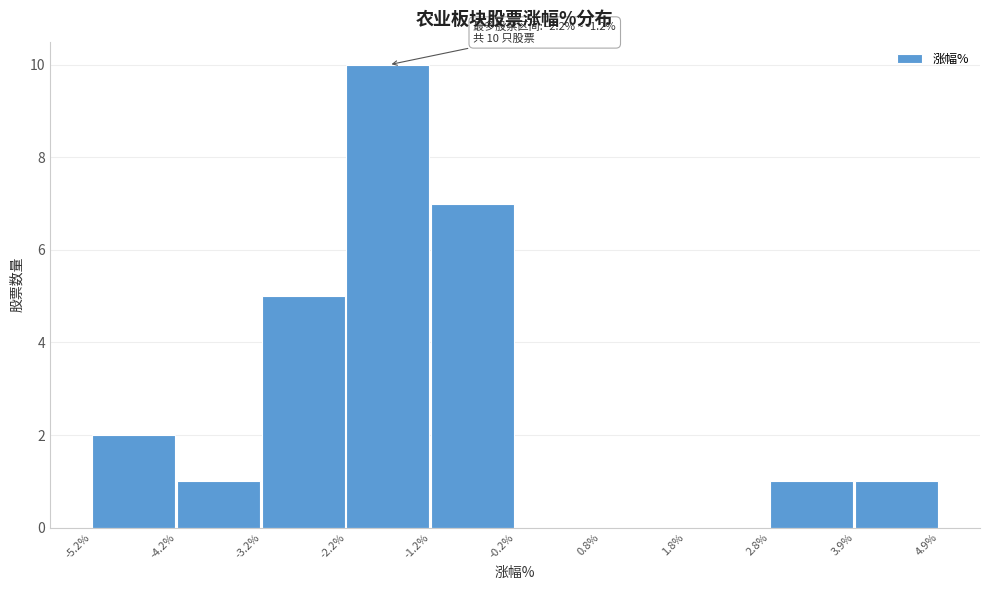

Over which range of the x-axis is the bar tallest?

-2.2% to -1.2%